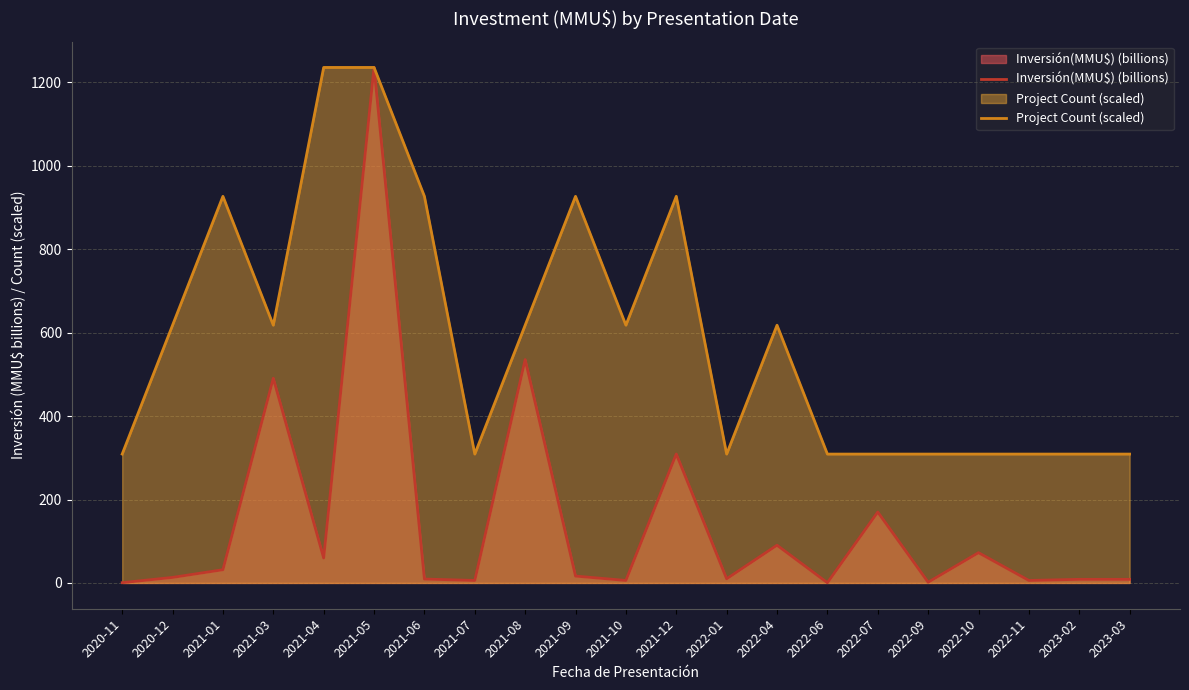

Rank the series by their maximum value, from lowest to highest.

Inversión(MMU$) (billions), Project Count (scaled)